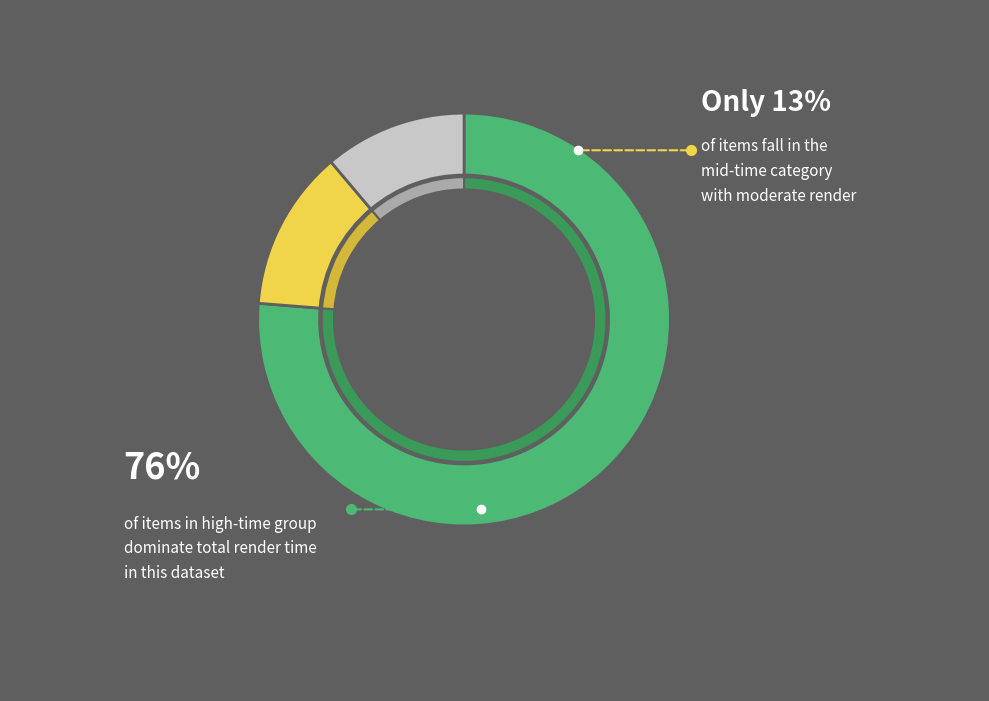

Does CakeMocha_A represent more than half of the total?

No